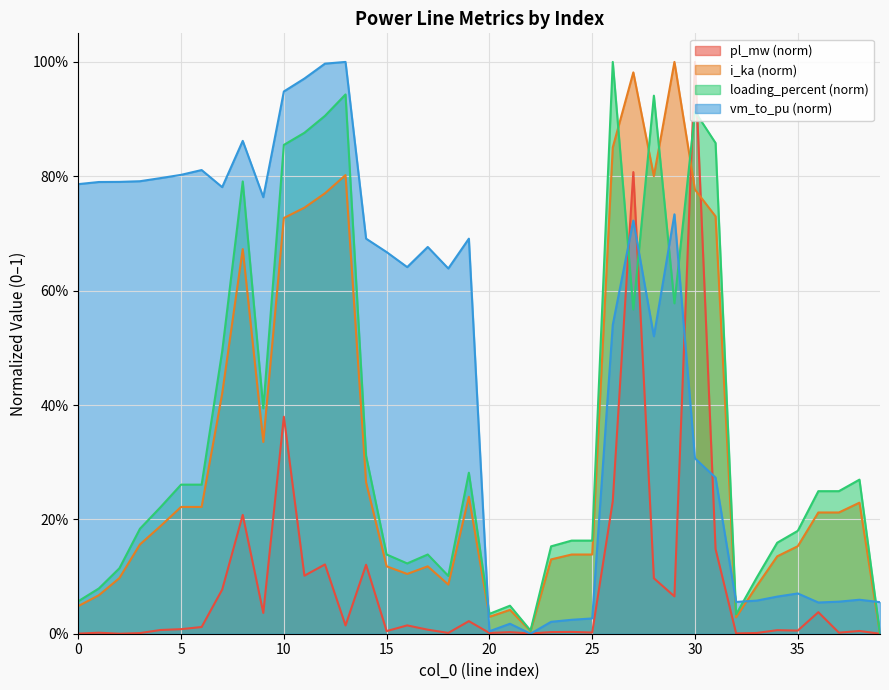

What are all the series names shown in the legend?

pl_mw (norm), i_ka (norm), loading_percent (norm), vm_to_pu (norm)